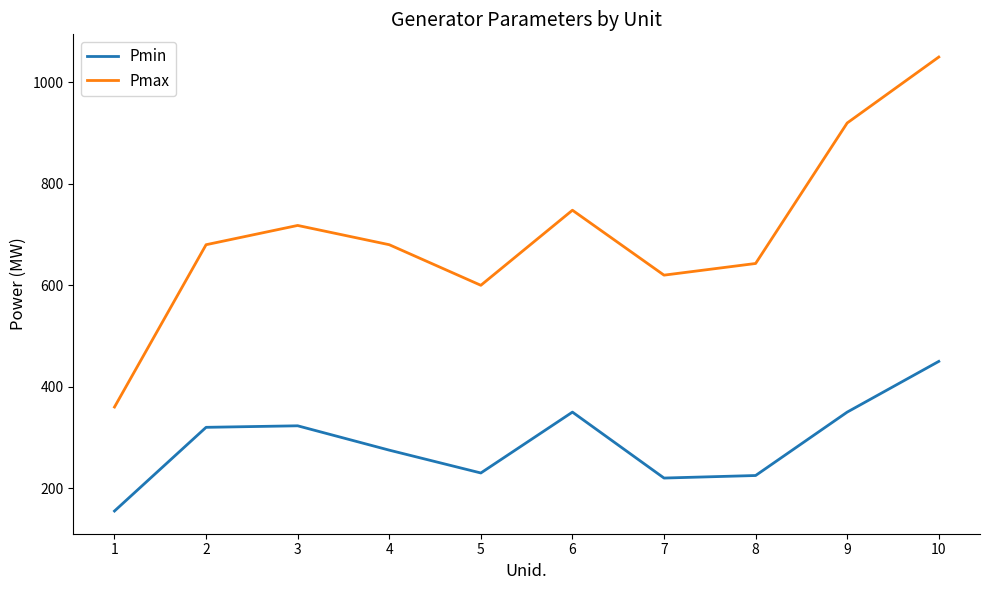

Which series has the largest range (max minus min)?

Pmax